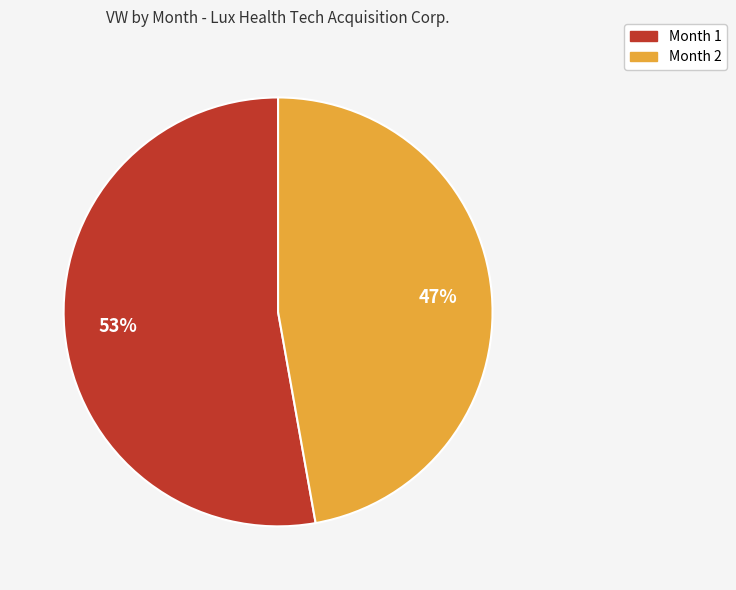

How many slices are in this pie chart?

2